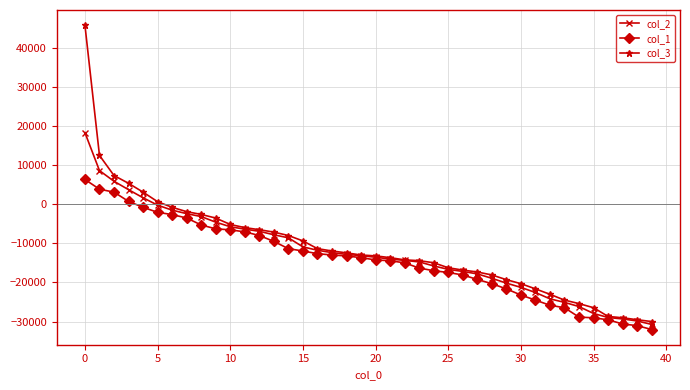

Which series has the largest range (max minus min)?

col_3